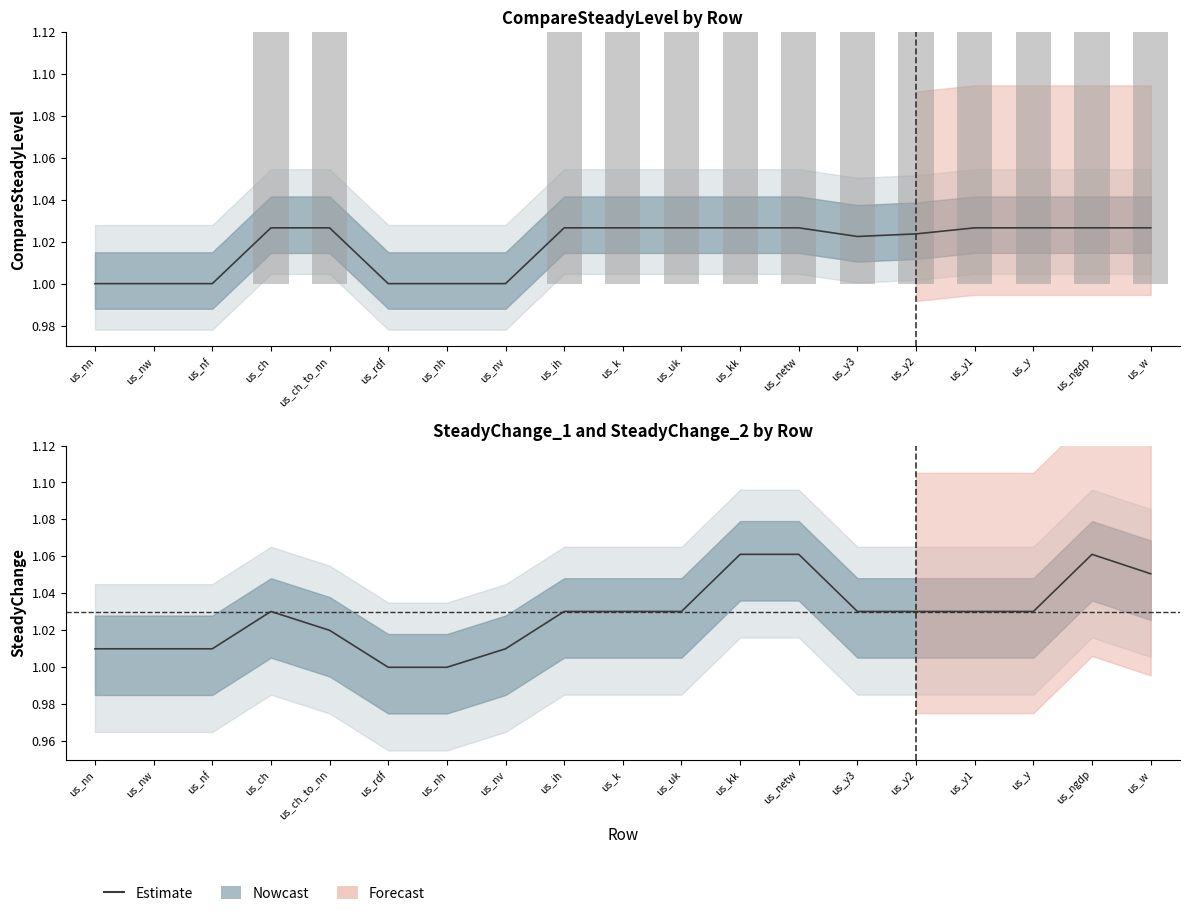

What is the ratio of the value at us_k to the value at us_nf?

1.0